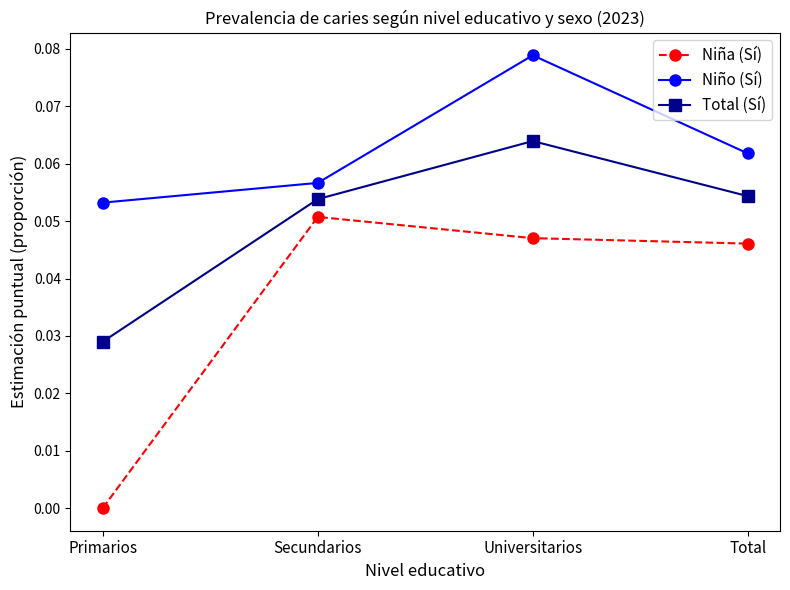

What position from the left is Primarios?

1